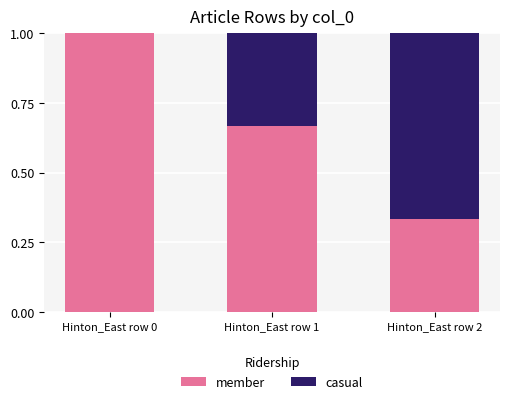

What is the total value across all series at Hinton_East row 2?

1.0